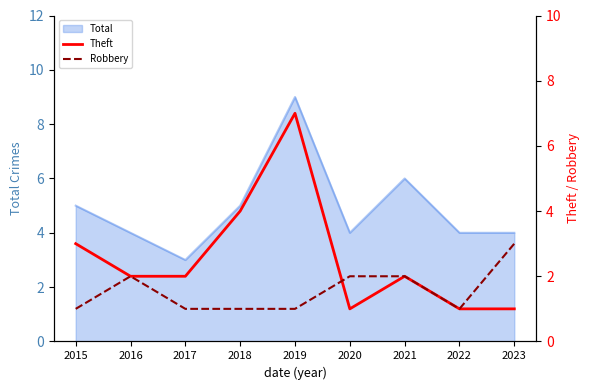

The value of Total at 2015 is 9. True or false?

False